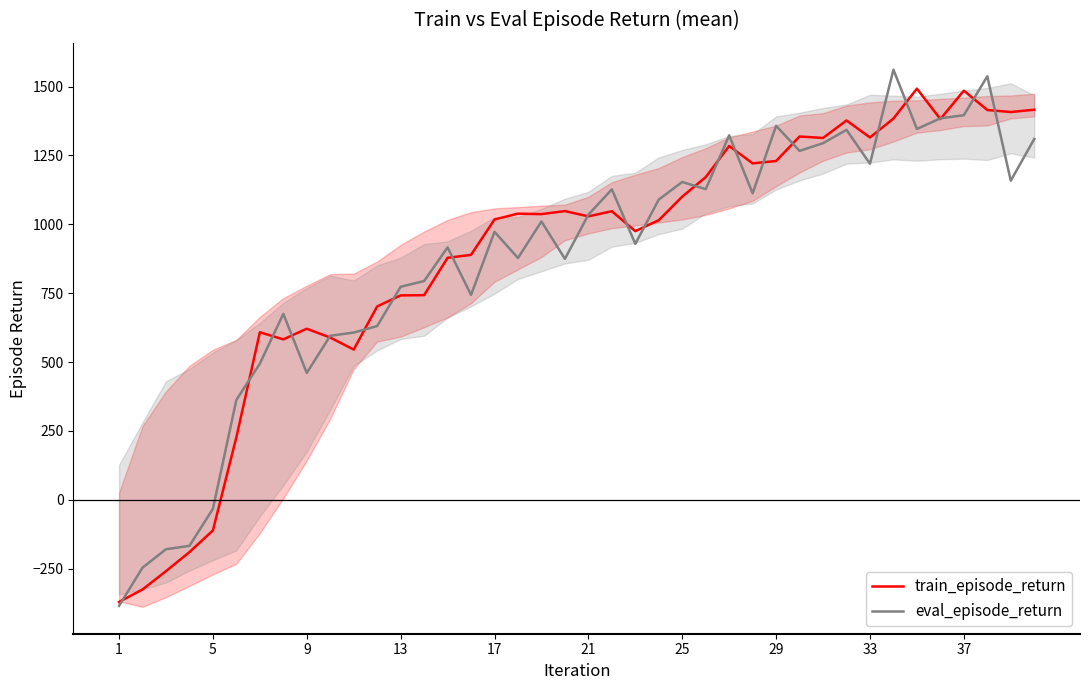

Is this an area chart (filled region under the line)?

No